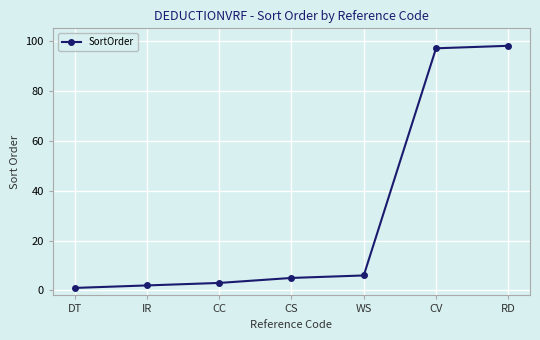

What is the change in value from IR to CS?

+3